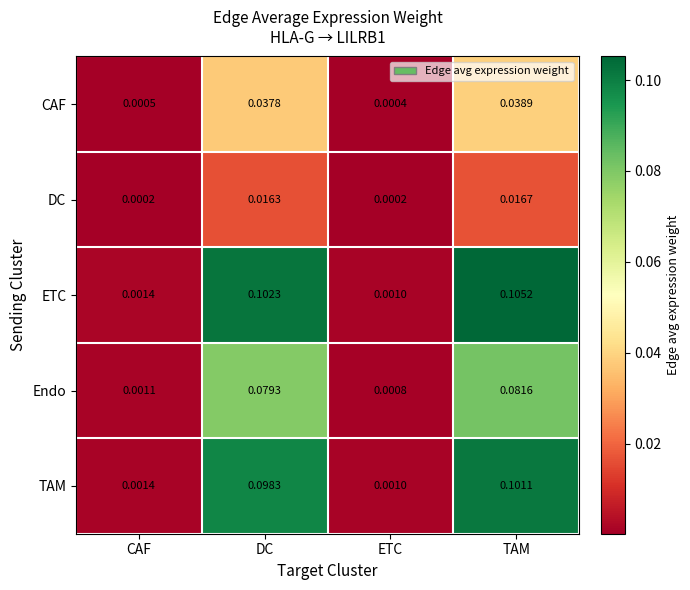

Rank the series at DC from lowest to highest value.

DC, CAF, Endo, TAM, ETC